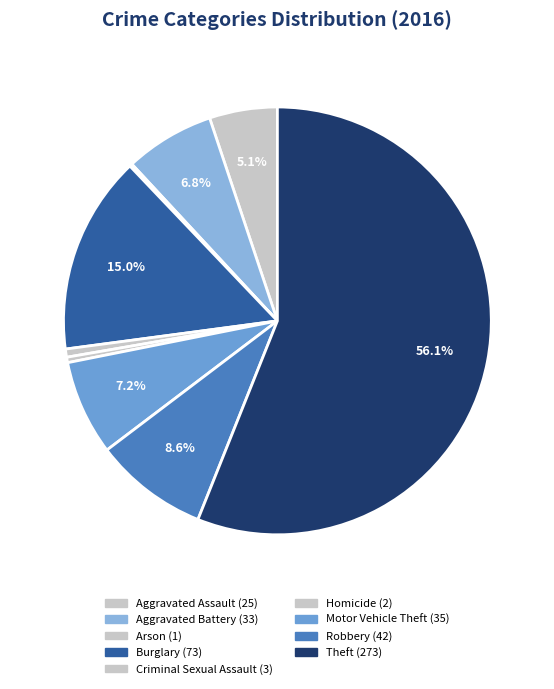

How many segments does this pie chart have?

9